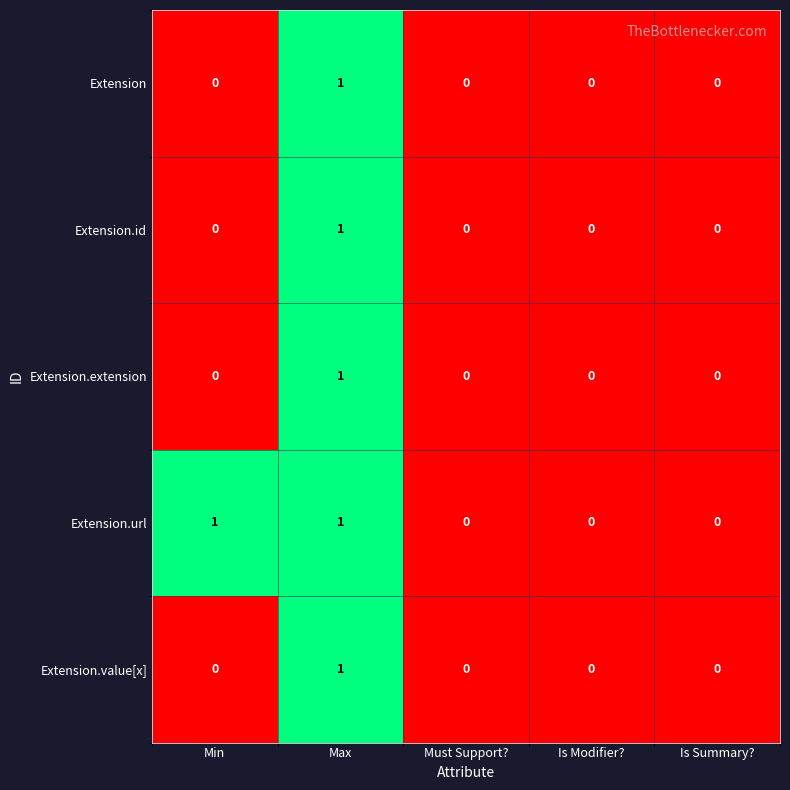

Which category has the highest value in the Extension.id series?

Max